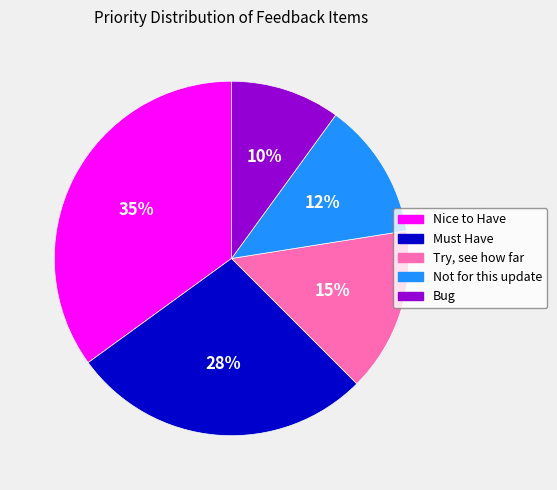

Does Not for this update represent more than half of the total?

No